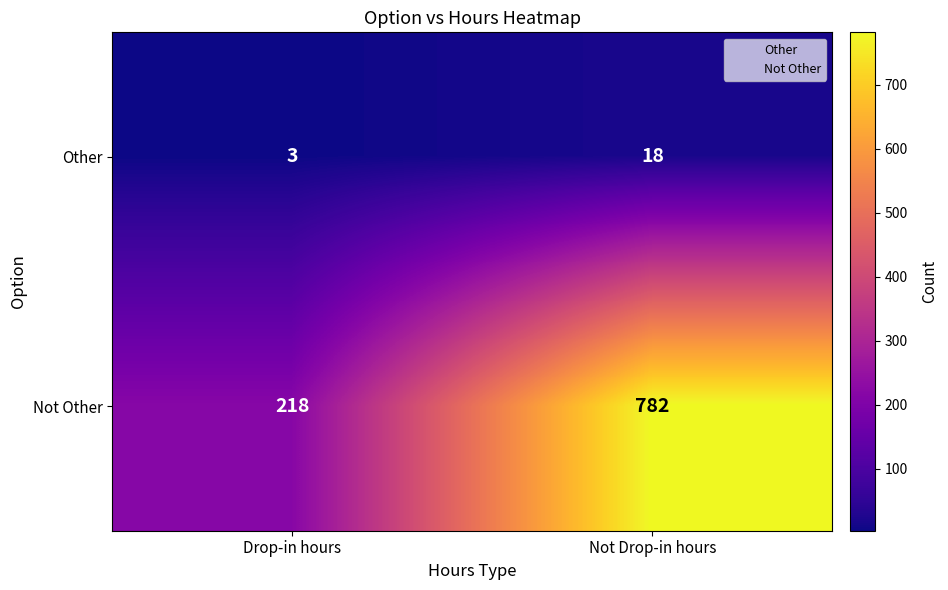

What is the minimum value shown in the chart?

3